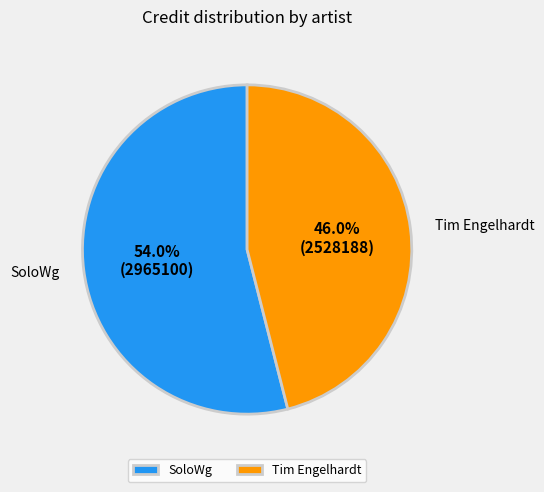

To the nearest percent, what is the combined percentage of Tim Engelhardt and SoloWg?

100%